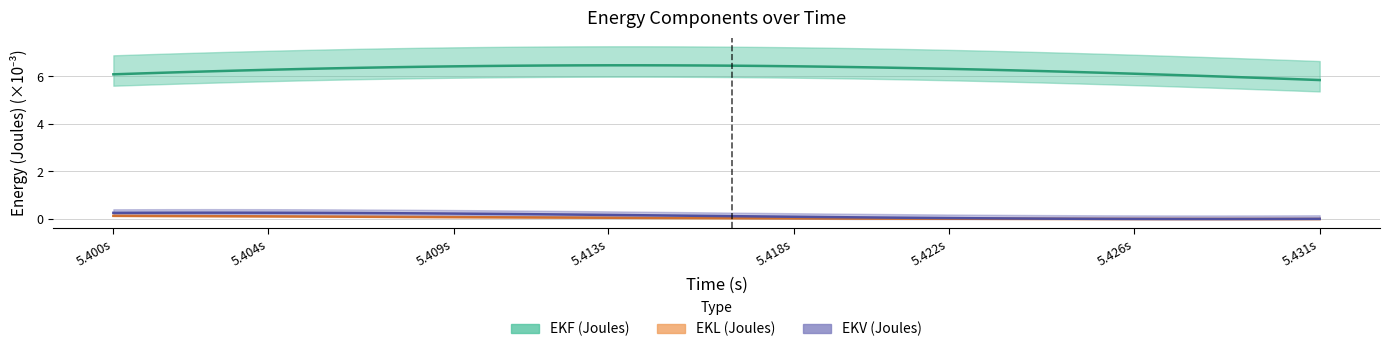

At 5.4248, list the series in order from largest to smallest.

EKF (Joules), EKV (Joules), EKL (Joules)